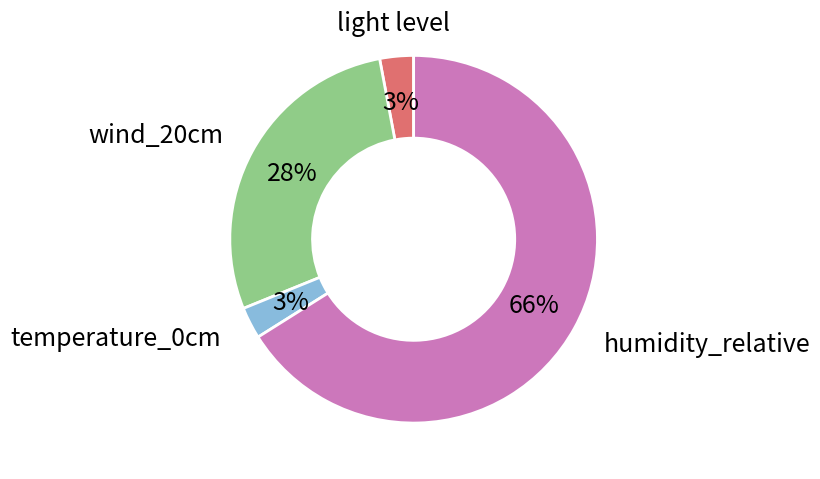

To the nearest percent, what is the average slice percentage?

25%